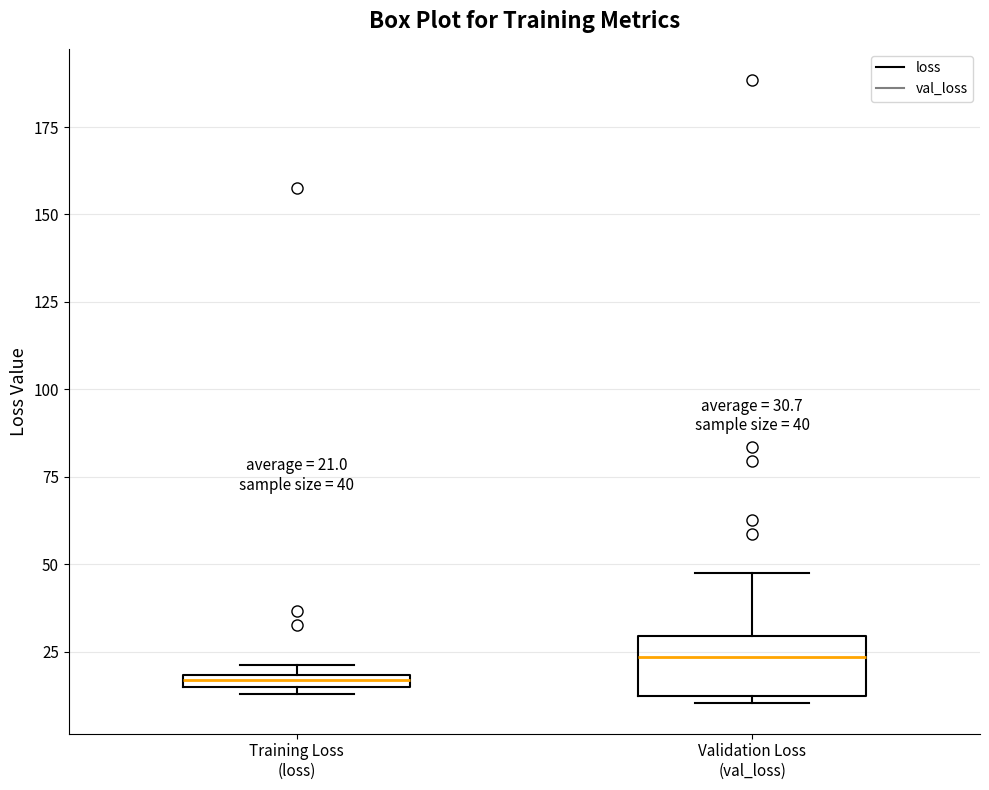

Comparing the boxes themselves (not the whiskers), which one is the tallest?

Validation Loss (val_loss)